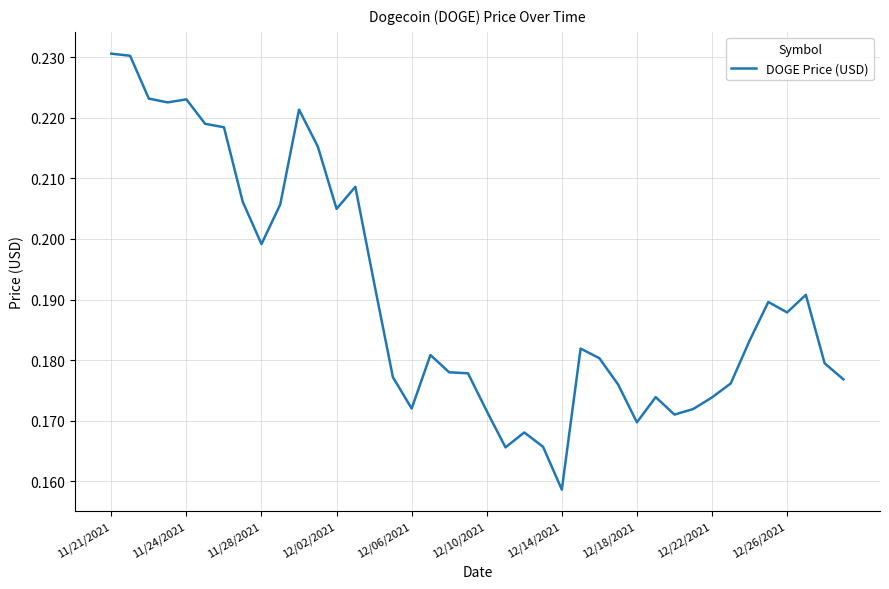

What is the sum of all values?

7.6